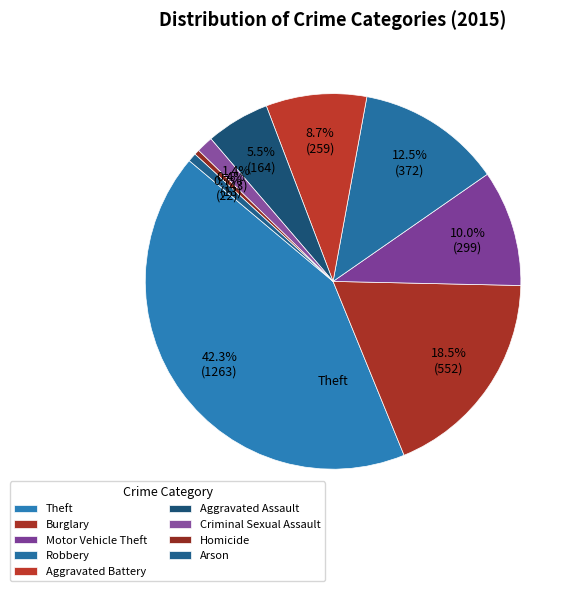

Count the number of slices in the pie.

9